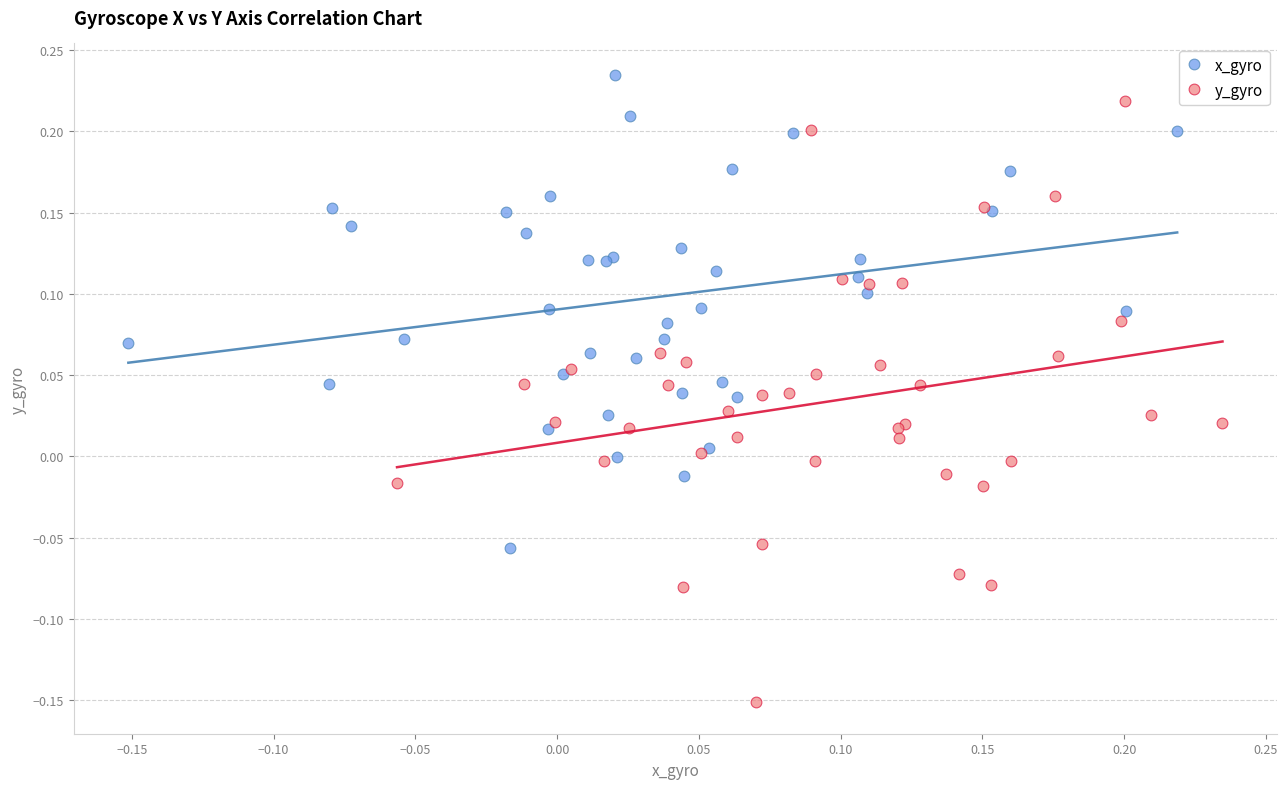

Which series has the largest Y range (max minus min)?

y_gyro